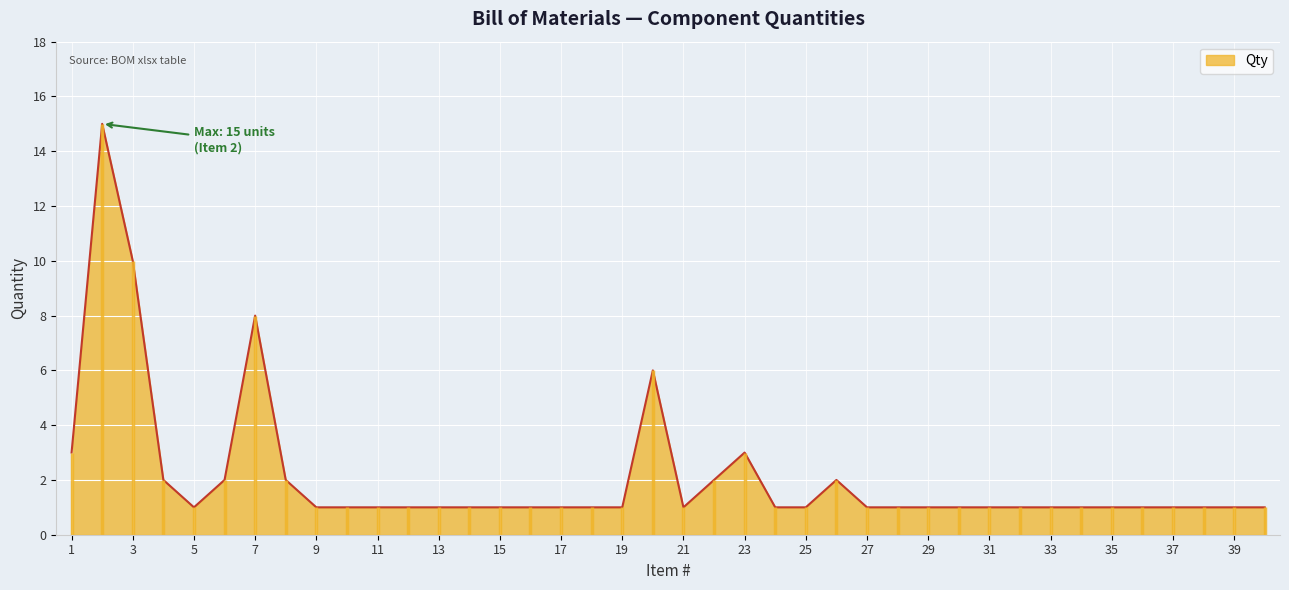

Between 22 and 40, which is larger?

22